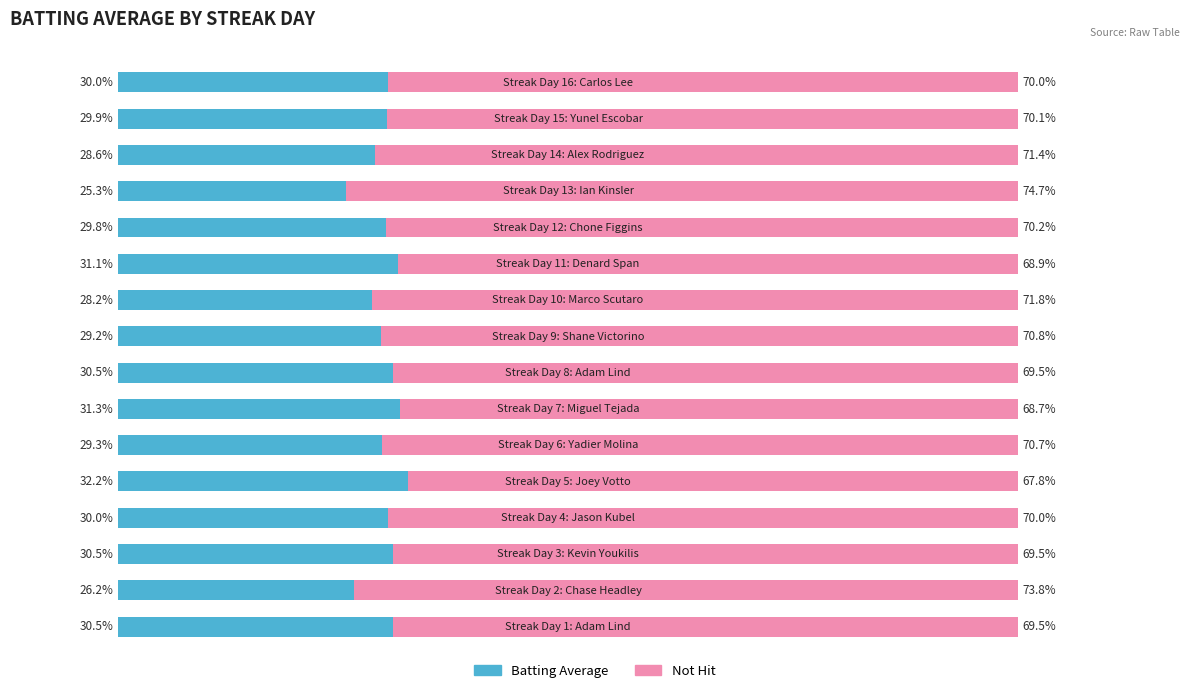

What are all the series names shown in the legend?

Batting Average, Not Hit